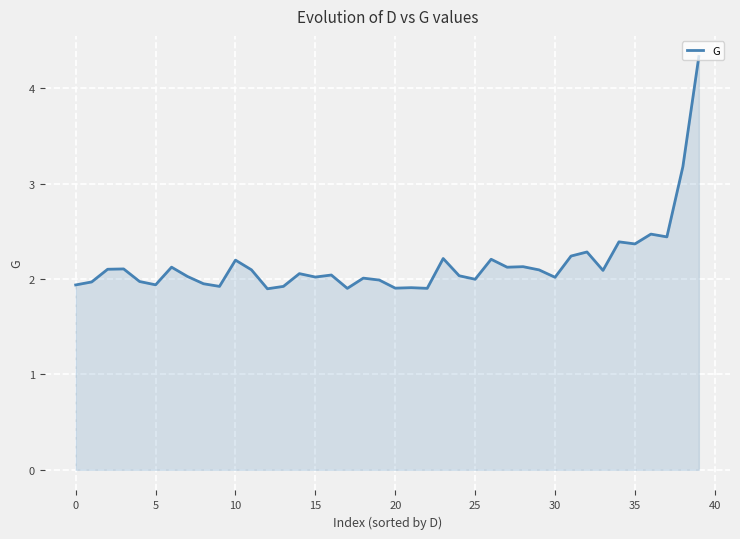

What is the maximum value shown in the chart?

4.3